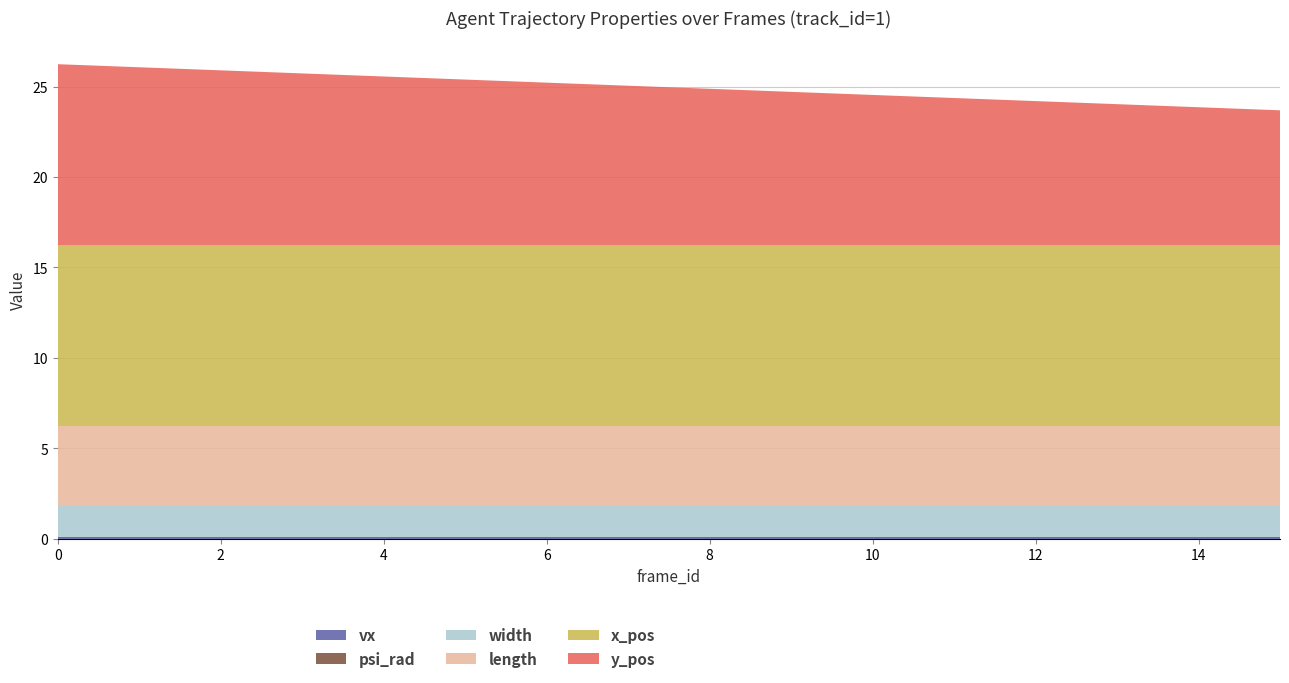

Reading left to right, extract all data points from this chart.

vx: 0.0	0.0	0.0	0.0	0.0	0.0	0.0	0.0	0.0	0.0	0.0	0.0	0.0	0.0	0.0	0.0
psi_rad: 0.0	0.0	0.0	0.0	0.0	0.0	0.0	0.0	0.0	0.0	0.0	0.0	0.0	0.0	0.0	0.0
width: 1.8	1.8	1.8	1.8	1.8	1.8	1.8	1.8	1.8	1.8	1.8	1.8	1.8	1.8	1.8	1.8
length: 4.4	4.4	4.4	4.4	4.4	4.4	4.4	4.4	4.4	4.4	4.4	4.4	4.4	4.4	4.4	4.4
x_pos: 10.0	10.0	10.0	10.0	10.0	10.0	10.0	10.0	10.0	10.0	10.0	10.0	10.0	10.0	10.0	10.0
y_pos: 10.0	9.8	9.7	9.5	9.3	9.2	9.0	8.8	8.6	8.5	8.3	8.1	8.0	7.8	7.6	7.5